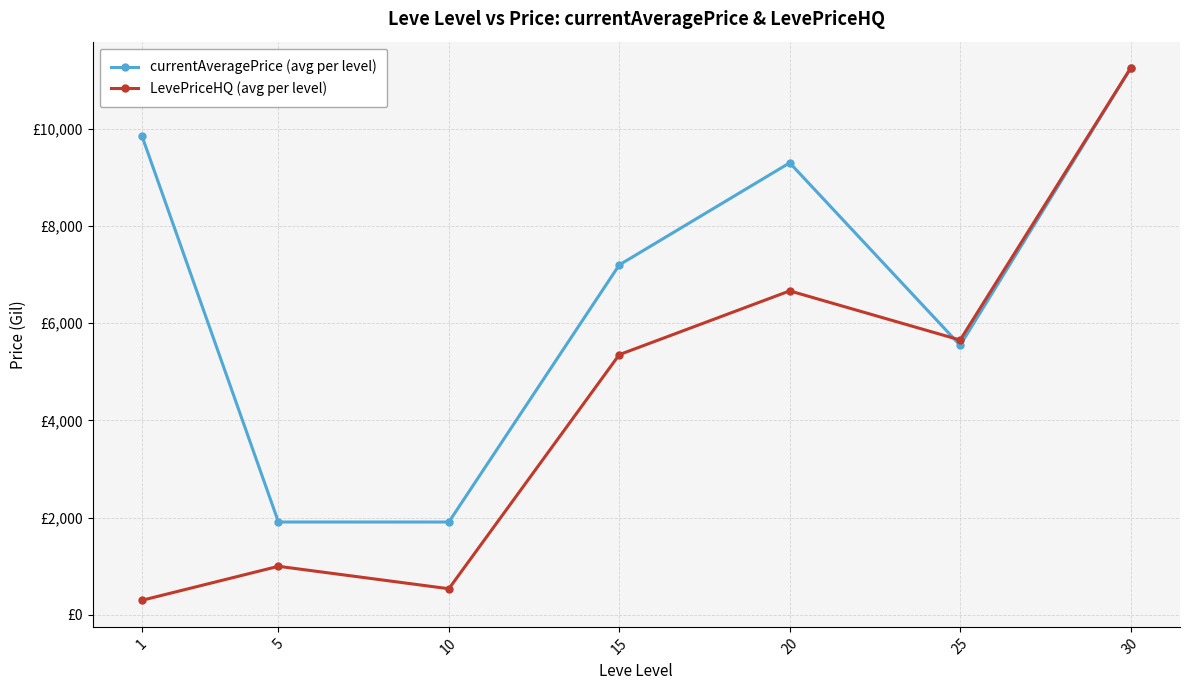

At which category does the chart reach its minimum across all series?

1